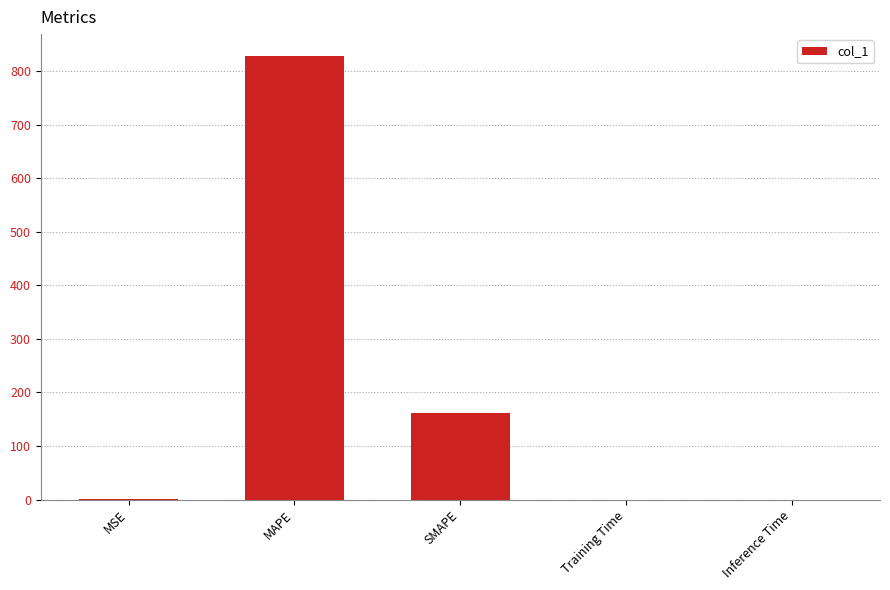

Is it true that the value at SMAPE is 161.1?

True